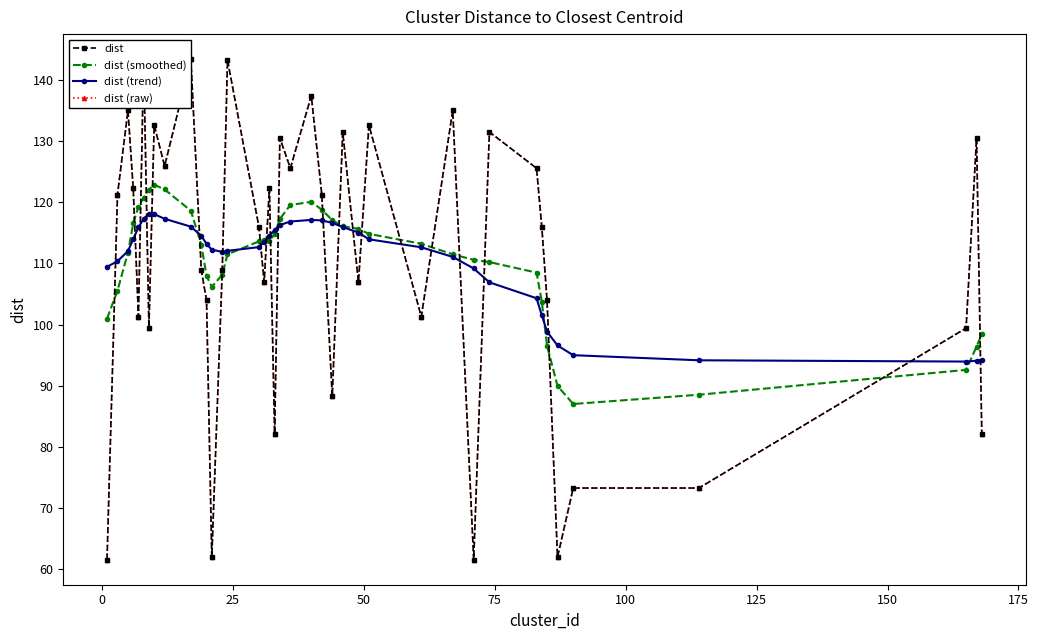

Reading left to right, what are all the values shown in this chart?

dist: 61.6	121.2	135.0	122.2	101.3	143.3	99.4	132.6	125.9	143.3	108.9	104.0	62.0	108.9	143.2	116.0	106.9	122.2	82.1	130.5	125.5	137.4	121.2	88.3	131.5	106.9	132.6	101.3	135.0	61.6	131.5	125.5	116.0	104.0	62.0	73.3	73.3	99.4	130.5	82.1
dist (smoothed): 101.0	105.5	111.7	116.5	119.2	120.7	122.0	122.8	122.1	118.6	113.0	108.0	106.2	108.1	111.5	113.6	113.8	113.7	114.8	117.3	119.5	120.0	118.8	117.0	116.1	115.6	114.8	113.2	111.5	110.6	110.2	108.5	103.7	96.6	90.0	87.0	88.5	92.6	96.4	98.4
dist (trend): 109.4	110.3	112.0	114.0	115.9	117.3	118.1	118.0	117.3	116.0	114.5	113.2	112.2	111.9	112.0	112.6	113.5	114.5	115.4	116.3	116.8	117.1	117.0	116.6	115.9	115.0	113.9	112.6	111.0	109.2	106.9	104.3	101.5	98.8	96.6	95.0	94.2	93.9	94.1	94.2
dist (raw): 61.6	121.2	135.0	122.2	101.3	143.3	99.4	132.6	125.9	143.3	108.9	104.0	62.0	108.9	143.2	116.0	106.9	122.2	82.1	130.5	125.5	137.4	121.2	88.3	131.5	106.9	132.6	101.3	135.0	61.6	131.5	125.5	116.0	104.0	62.0	73.3	73.3	99.4	130.5	82.1